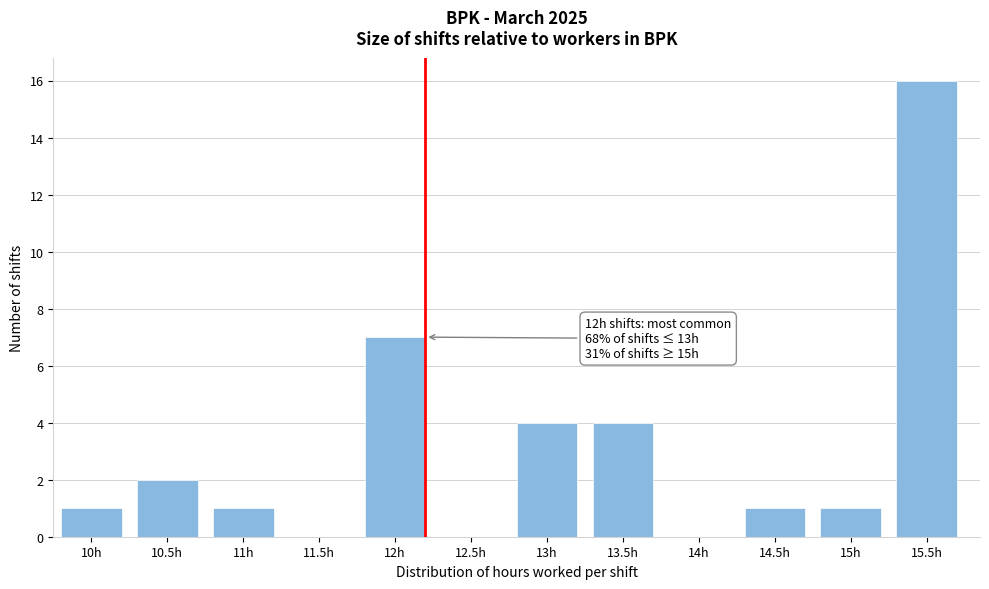

Reading right to left, what are all the values shown in this chart?

15.5h=16	15h=1	14.5h=1	14h=0	13.5h=4	13h=4	12.5h=0	12h=7	11.5h=0	11h=1	10.5h=2	10h=1